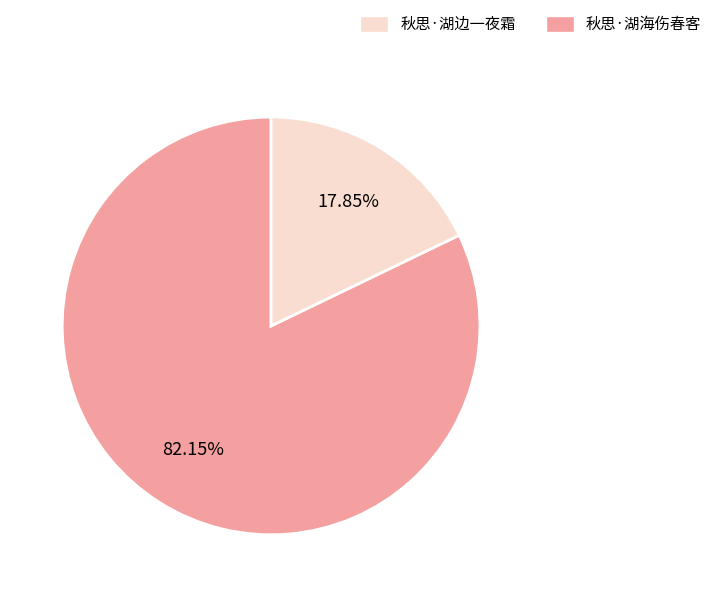

Is there a majority slice in this chart?

Yes